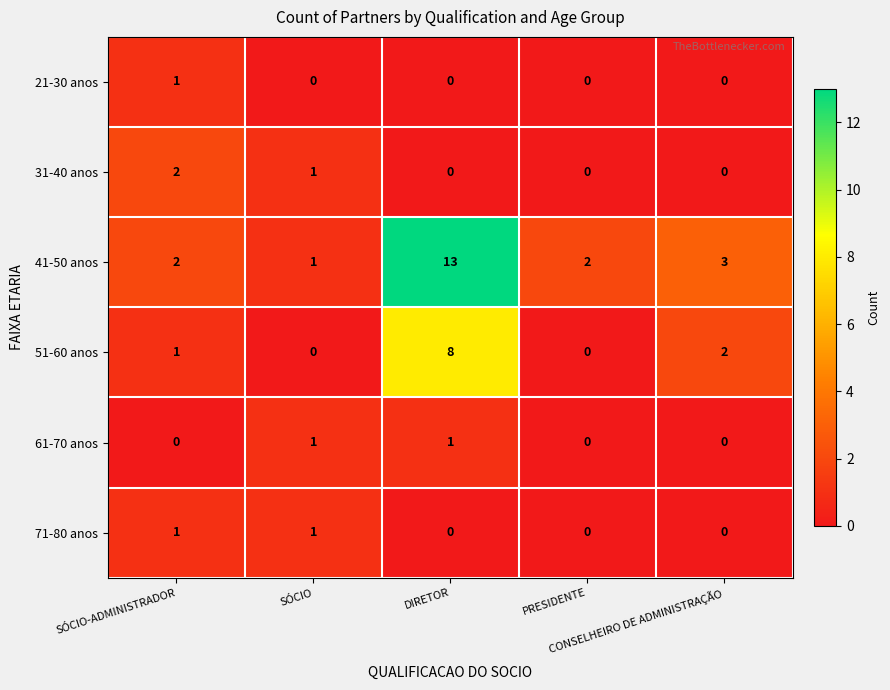

How many series are shown in this chart?

6